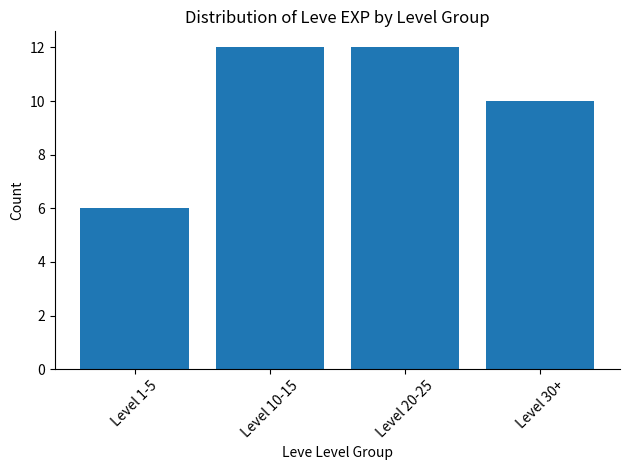

What is the ratio of the value at Level 10-15 to the value at Level 20-25?

1.0